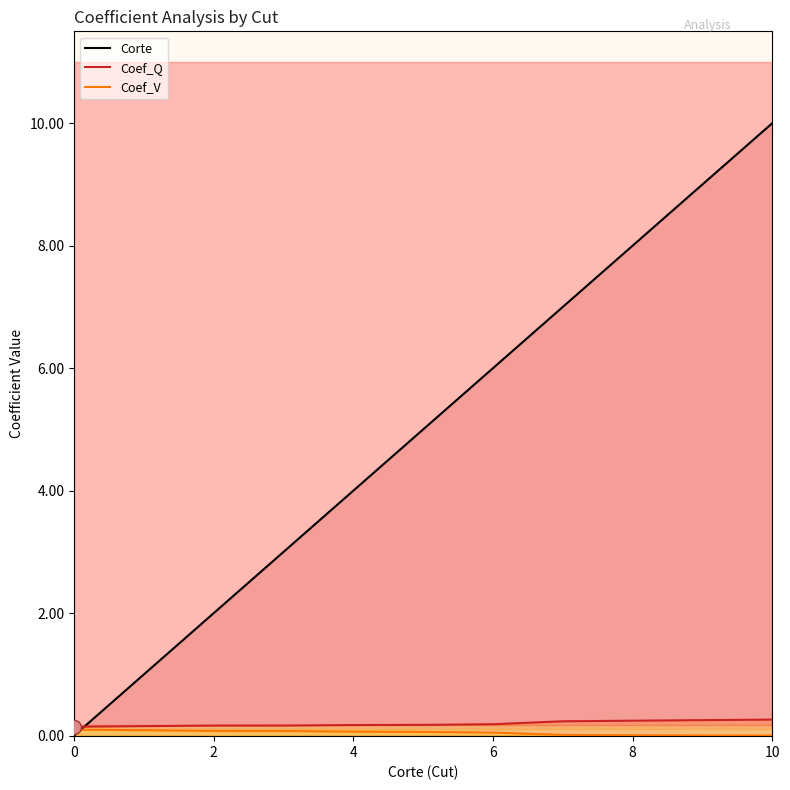

Count the number of data series in this chart.

3